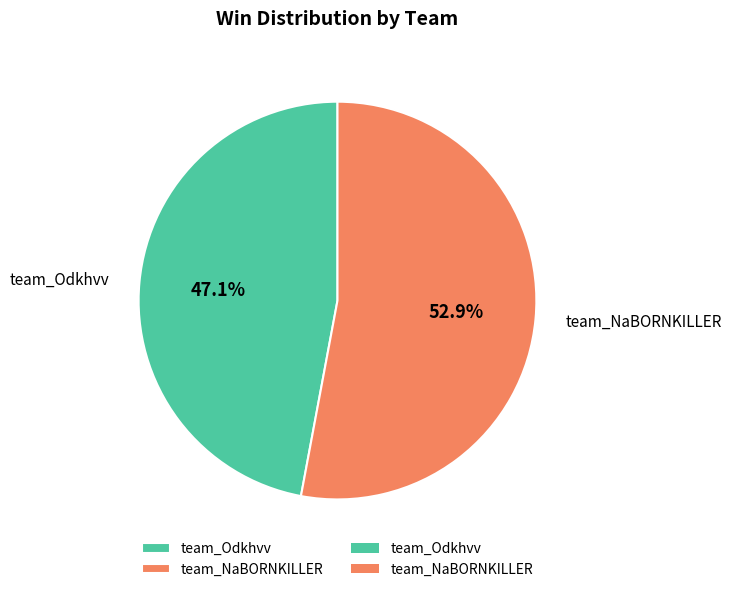

How many segments does this pie chart have?

2